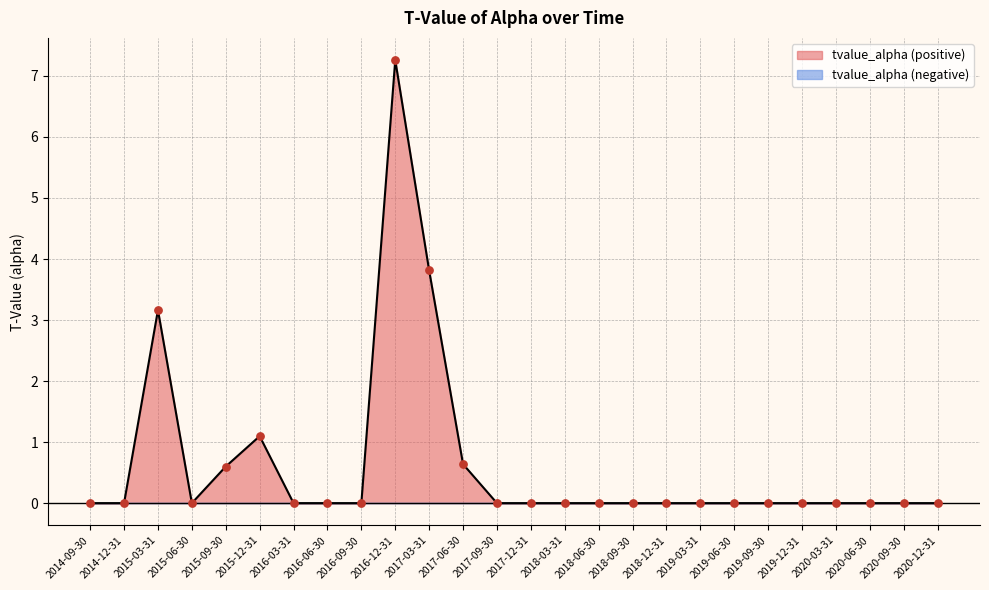

Between 2020-12-31 and 2015-03-31, which is larger?

2015-03-31